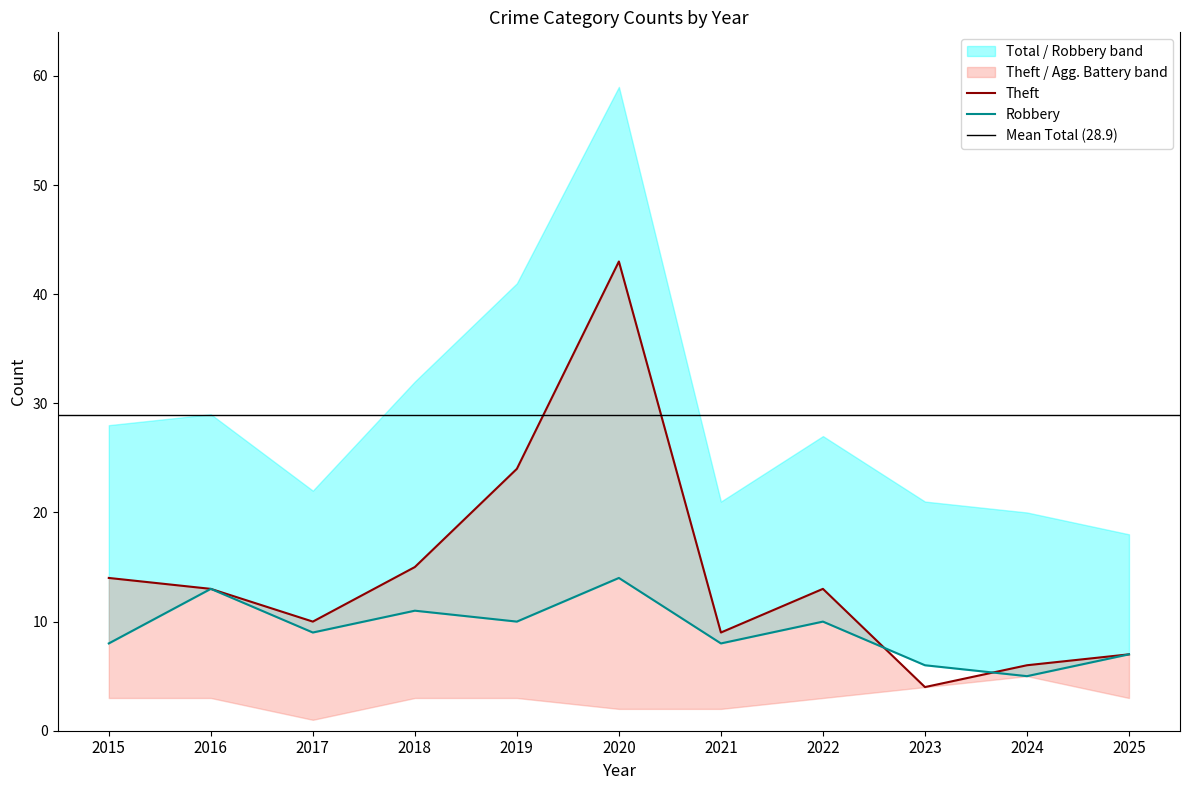

The Aggravated Battery series shows 2 at 2021. True or false?

True